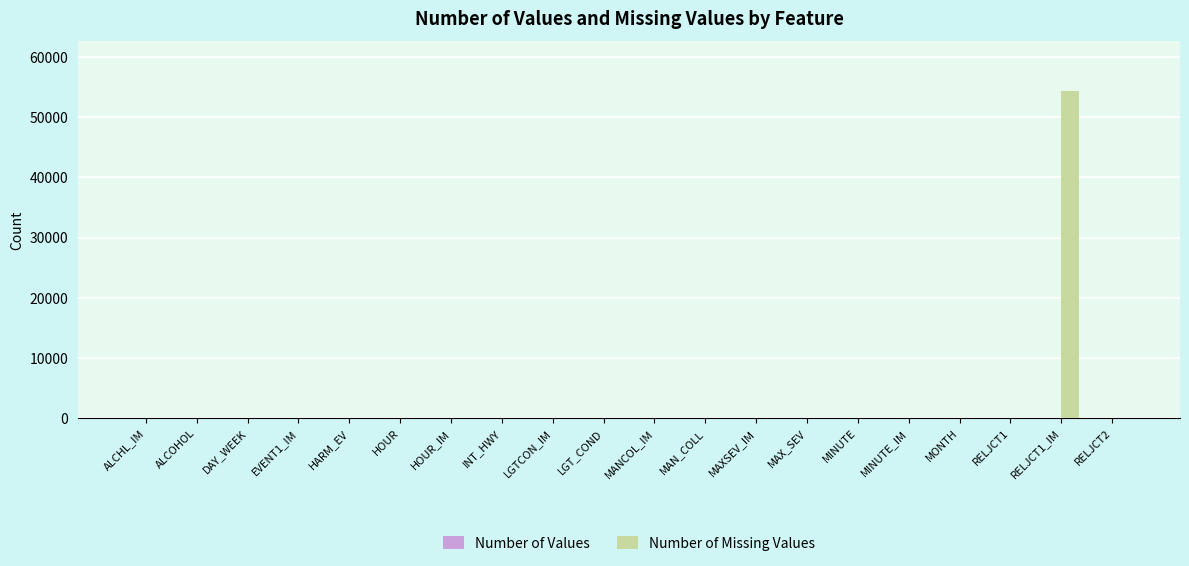

At which category is the sum across all series the highest?

RELJCT1_IM